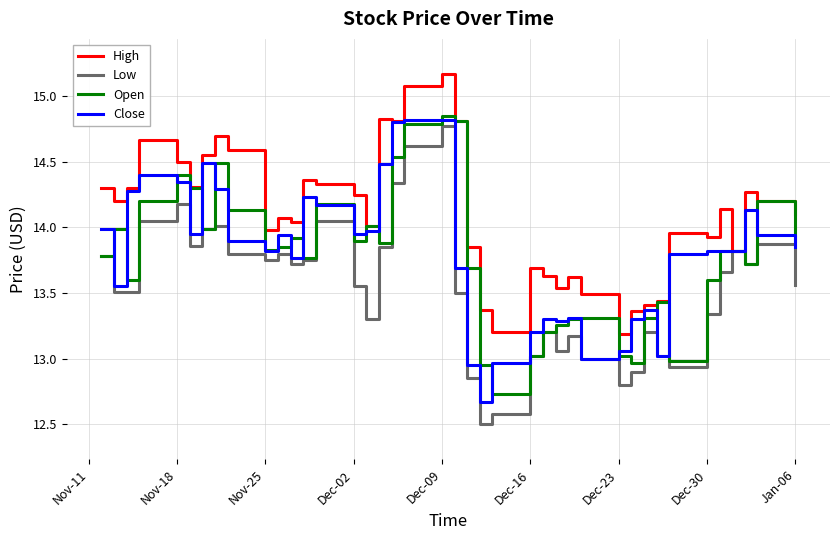

What is the minimum value shown in the chart?

12.5